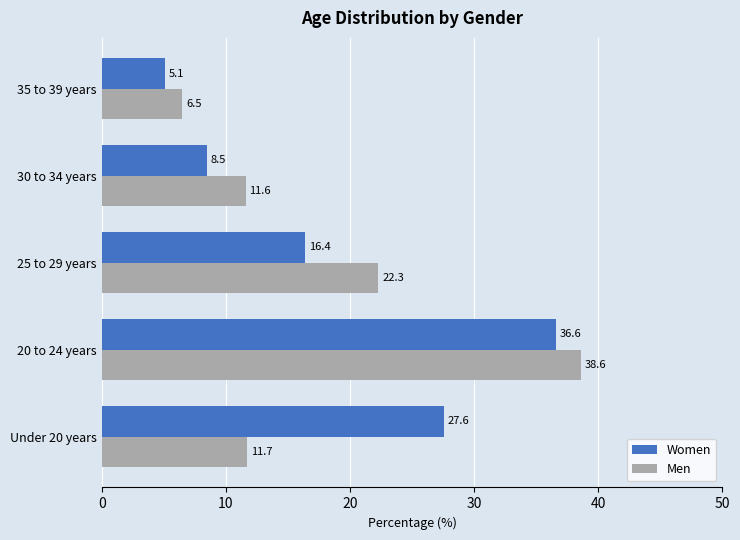

Which series has the largest total across all categories?

Women